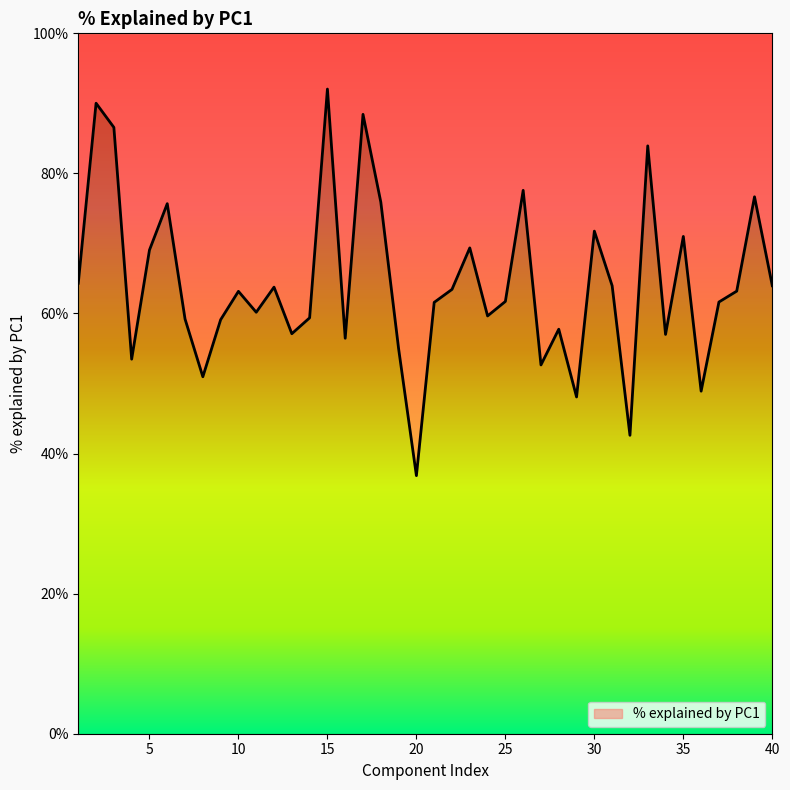

Rank the categories by value from lowest to highest.

20, 32, 29, 36, 8, 27, 4, 19, 16, 34, 13, 28, 9, 7, 14, 24, 11, 21, 37, 25, 10, 38, 22, 12, 31, 40, 1, 5, 23, 35, 30, 6, 18, 39, 26, 33, 3, 17, 2, 15